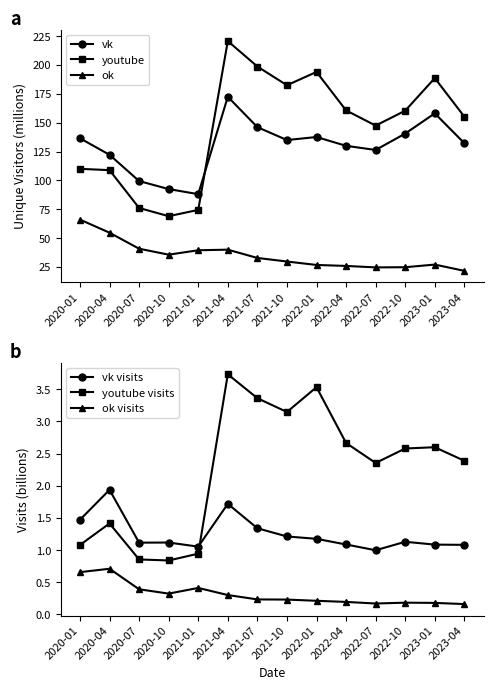

How many interior local valleys does the youtube series have?

3